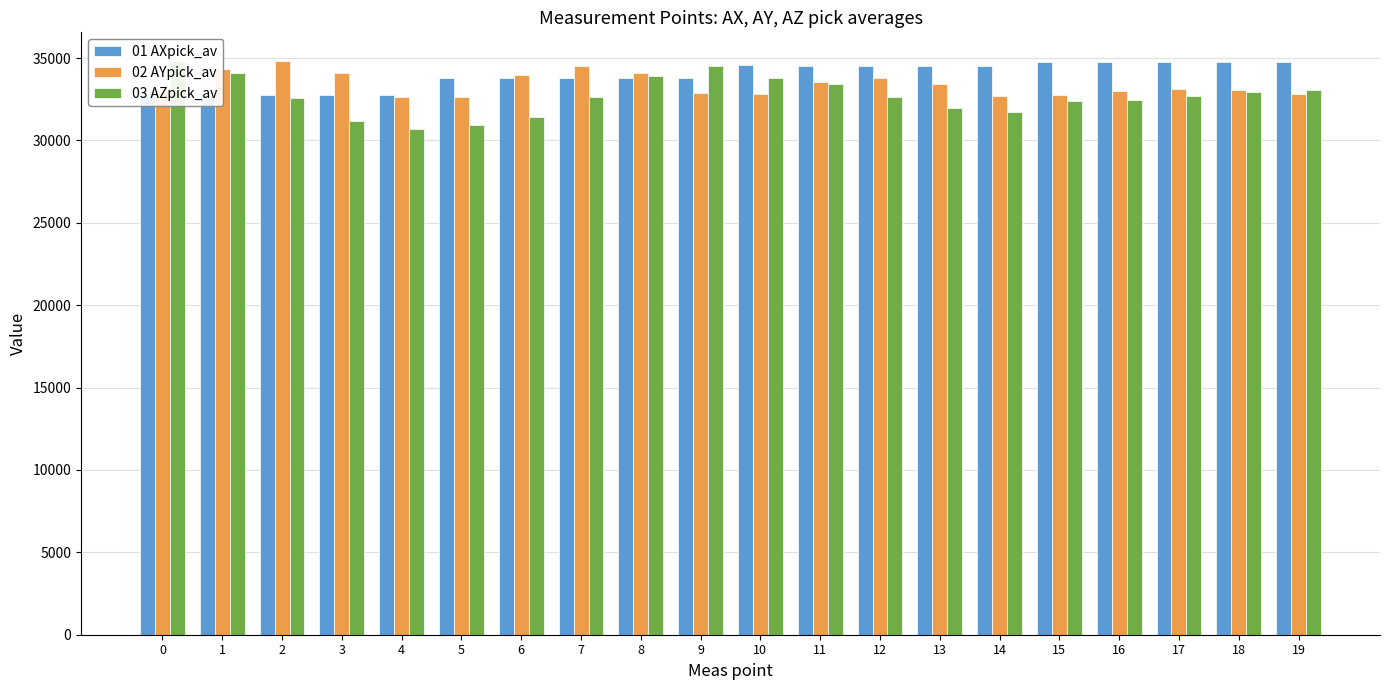

How many data points in 01 AXpick_av are above 34542?

10